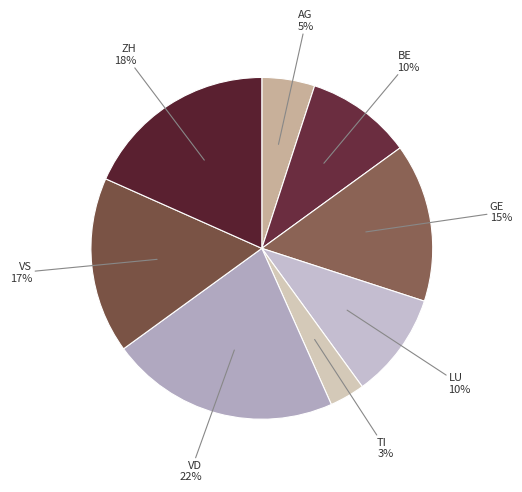

Does any single category account for the majority?

No